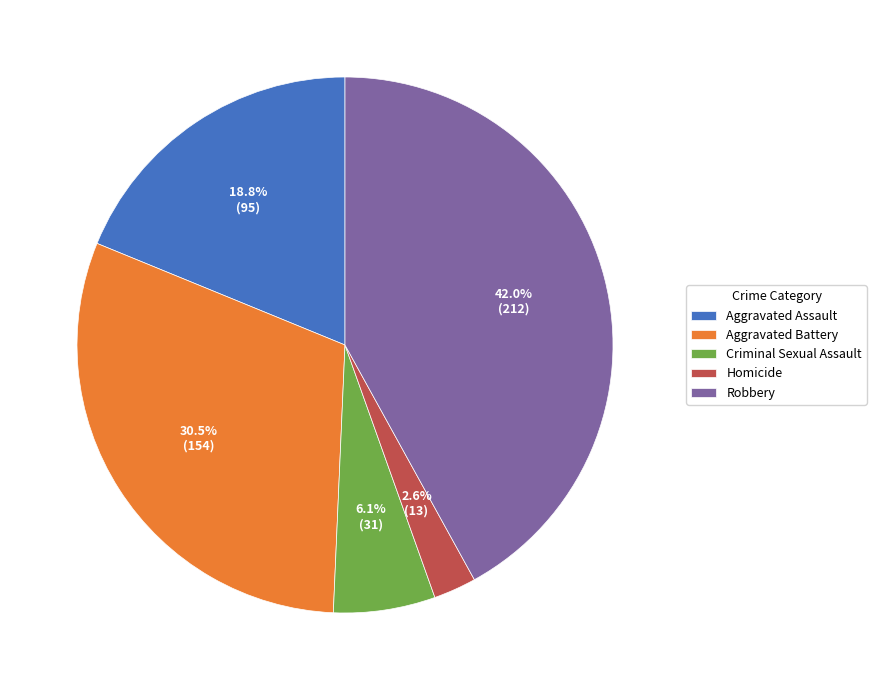

Is it true that Criminal Sexual Assault is 14% of the pie?

False